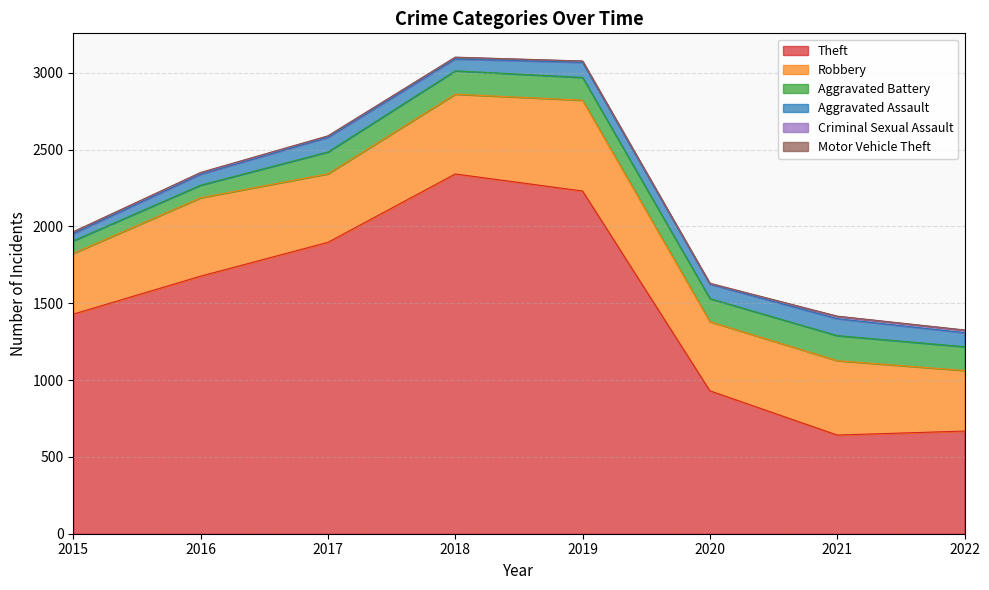

Which series has the largest range (max minus min)?

Theft